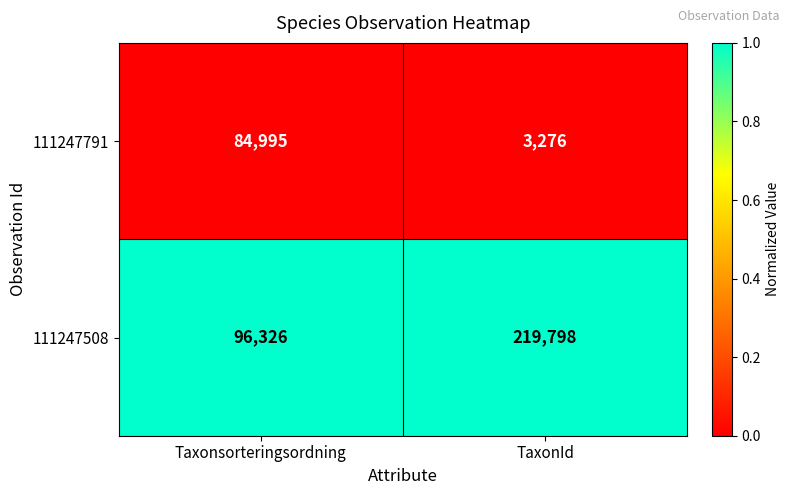

What is the difference between the 111247508 values at TaxonId and Taxonsorteringsordning?

123472